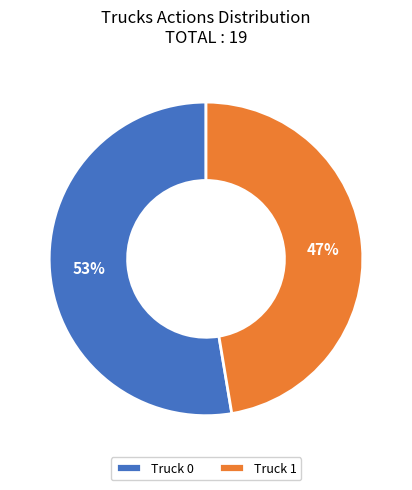

Approximately how many times larger is the value at Truck 0 compared to Truck 1?

1.1